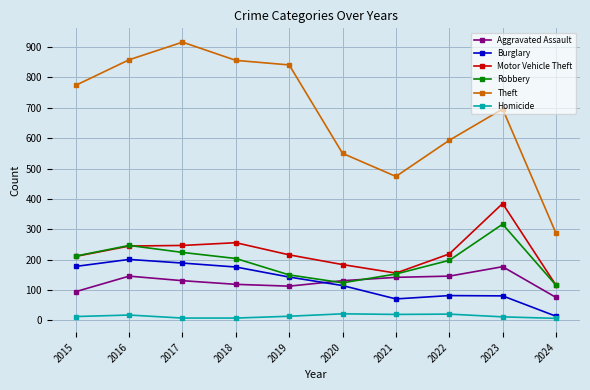

Rank the series by their maximum value, from lowest to highest.

Homicide, Aggravated Assault, Burglary, Robbery, Motor Vehicle Theft, Theft